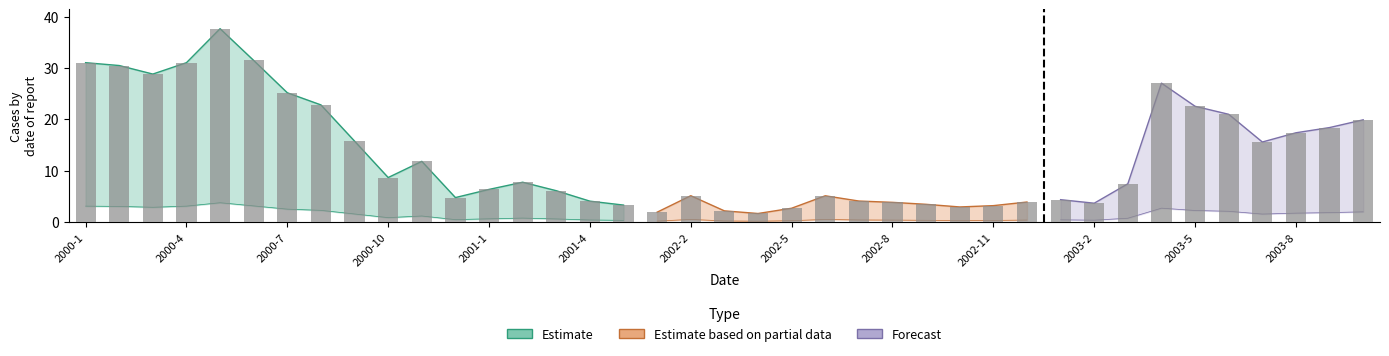

Reading left to right, list all the values displayed in this chart.

EW: 2000-1=31.0	2000-2=30.5	2000-3=28.8	2000-4=31.0	2000-5=37.6	2000-6=31.4	2000-7=25.2	2000-8=22.8	2000-9=15.7	2000-10=8.7	2000-11=11.8	2000-12=4.8	2001-1=6.4	2001-2=7.8	2001-3=6.1	2001-4=4.1	2001-5=3.3	2002-1=1.9	2002-2=5.1	2002-3=2.2	2002-4=1.7	2002-5=2.7	2002-6=5.1	2002-7=4.1	2002-8=3.8	2002-9=3.5	2002-10=2.9	2002-11=3.2	2002-12=3.9	2003-1=4.4	2003-2=3.7	2003-3=7.5	2003-4=27.0	2003-5=22.5	2003-6=21.0	2003-7=15.6	2003-8=17.4	2003-9=18.4	2003-10=19.9
VW: 2000-1=3.5	2000-2=3.4	2000-3=3.2	2000-4=3.5	2000-5=3.0	2000-6=2.5	2000-7=2.0	2000-8=1.8	2000-9=1.2	2000-10=0.7	2000-11=0.9	2000-12=0.4	2001-1=0.5	2001-2=0.6	2001-3=0.5	2001-4=0.3	2001-5=0.3	2002-1=0.1	2002-2=0.4	2002-3=0.2	2002-4=0.1	2002-5=0.2	2002-6=0.4	2002-7=0.3	2002-8=0.3	2002-9=0.3	2002-10=0.2	2002-11=0.2	2002-12=0.3	2003-1=0.4	2003-2=0.3	2003-3=0.7	2003-4=0.9	2003-5=0.8	2003-6=0.7	2003-7=0.5	2003-8=0.6	2003-9=0.6	2003-10=0.7
PW: 2000-1=3.5	2000-2=3.4	2000-3=3.2	2000-4=3.5	2000-5=3.0	2000-6=2.5	2000-7=2.0	2000-8=1.8	2000-9=1.2	2000-10=0.7	2000-11=0.9	2000-12=0.4	2001-1=0.5	2001-2=0.6	2001-3=0.5	2001-4=0.3	2001-5=0.3	2002-1=0.1	2002-2=0.4	2002-3=0.2	2002-4=0.1	2002-5=0.2	2002-6=0.4	2002-7=0.3	2002-8=0.3	2002-9=0.3	2002-10=0.2	2002-11=0.2	2002-12=0.3	2003-1=0.4	2003-2=0.3	2003-3=0.7	2003-4=0.9	2003-5=0.8	2003-6=0.7	2003-7=0.5	2003-8=0.6	2003-9=0.6	2003-10=0.7